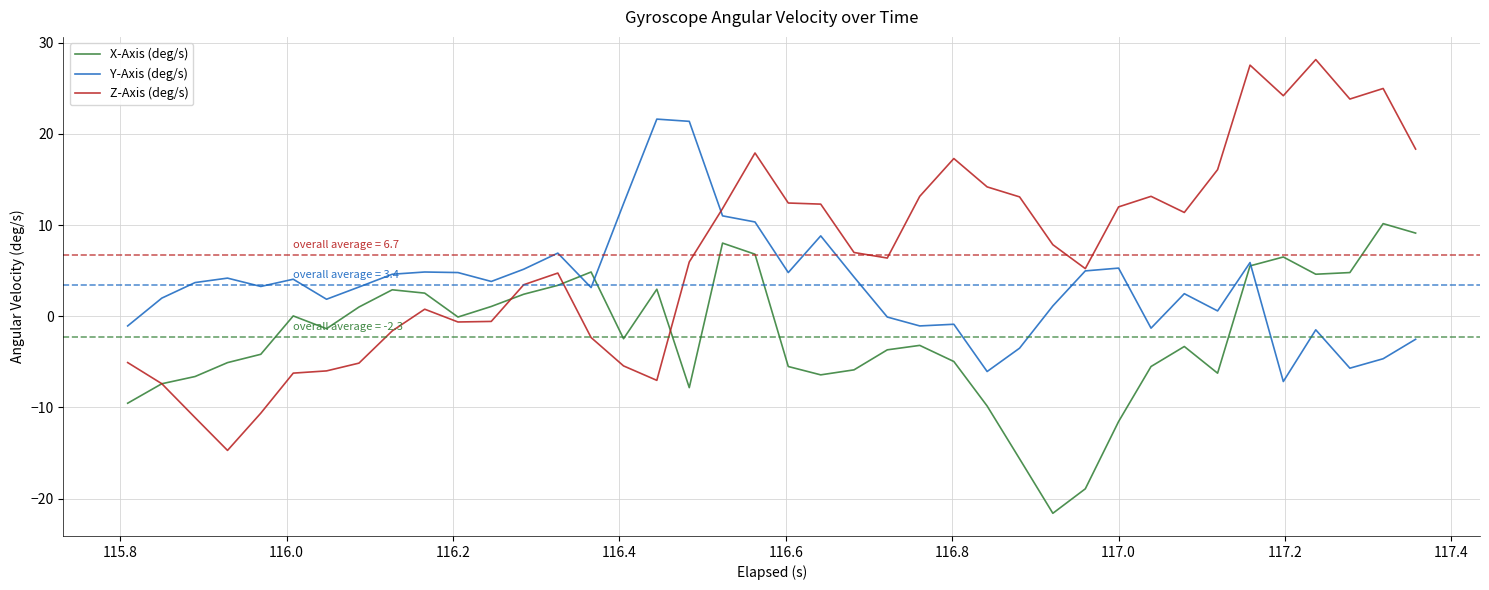

What is the minimum value for X-Axis (deg/s)?

-21.6